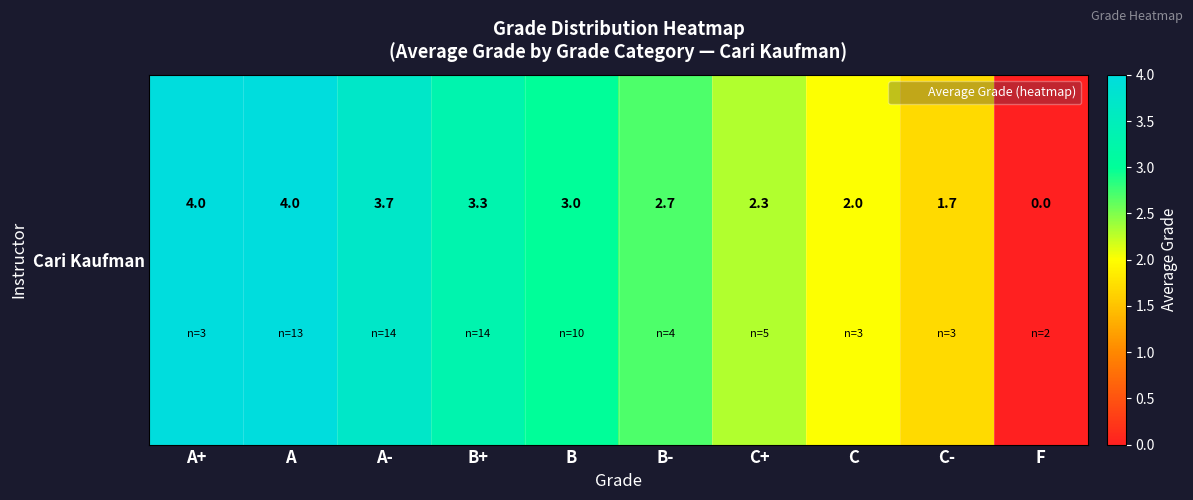

What is the difference between the maximum and minimum values?

4.0